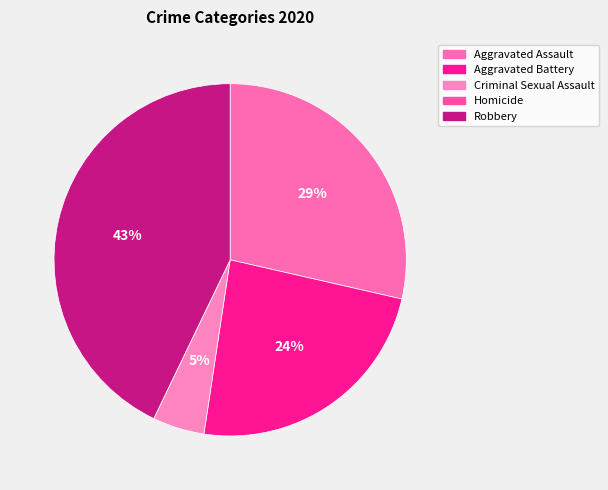

The Aggravated Assault slice represents 18% of the pie. True or false?

False